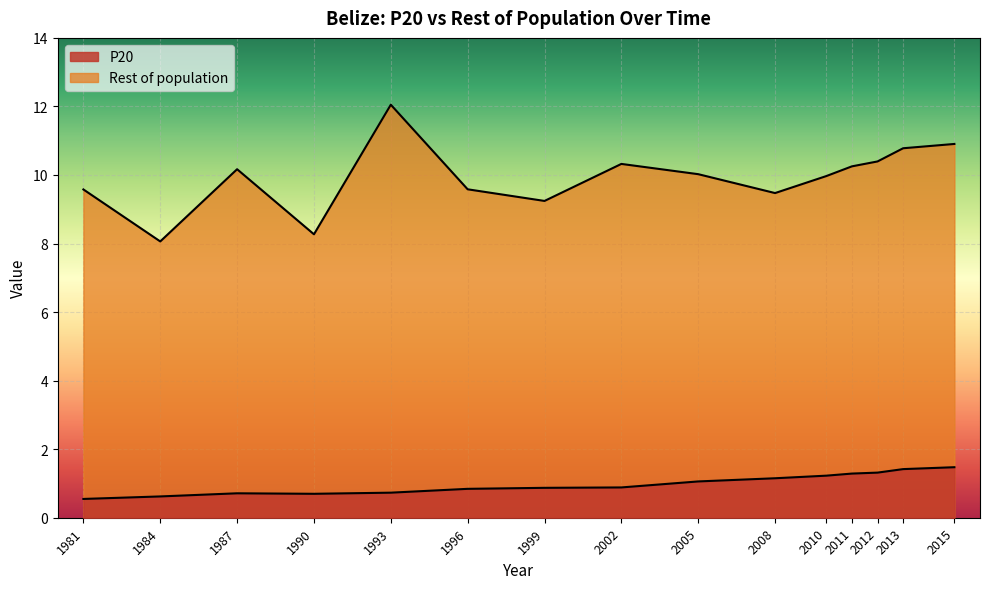

The Rest of population series shows 10.2 at 1987. True or false?

True